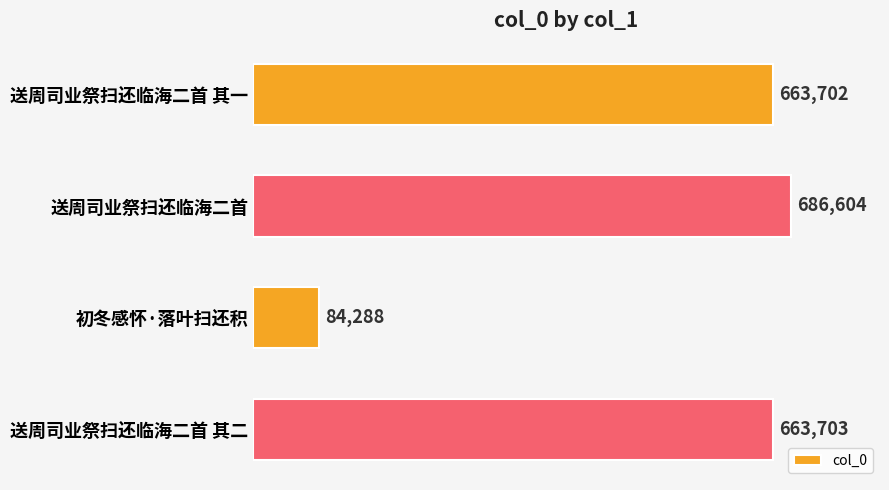

Reading top to bottom, list all the values displayed in this chart.

送周司业祭扫还临海二首 其一=663702	送周司业祭扫还临海二首=686604	初冬感怀·落叶扫还积=84288	送周司业祭扫还临海二首 其二=663703